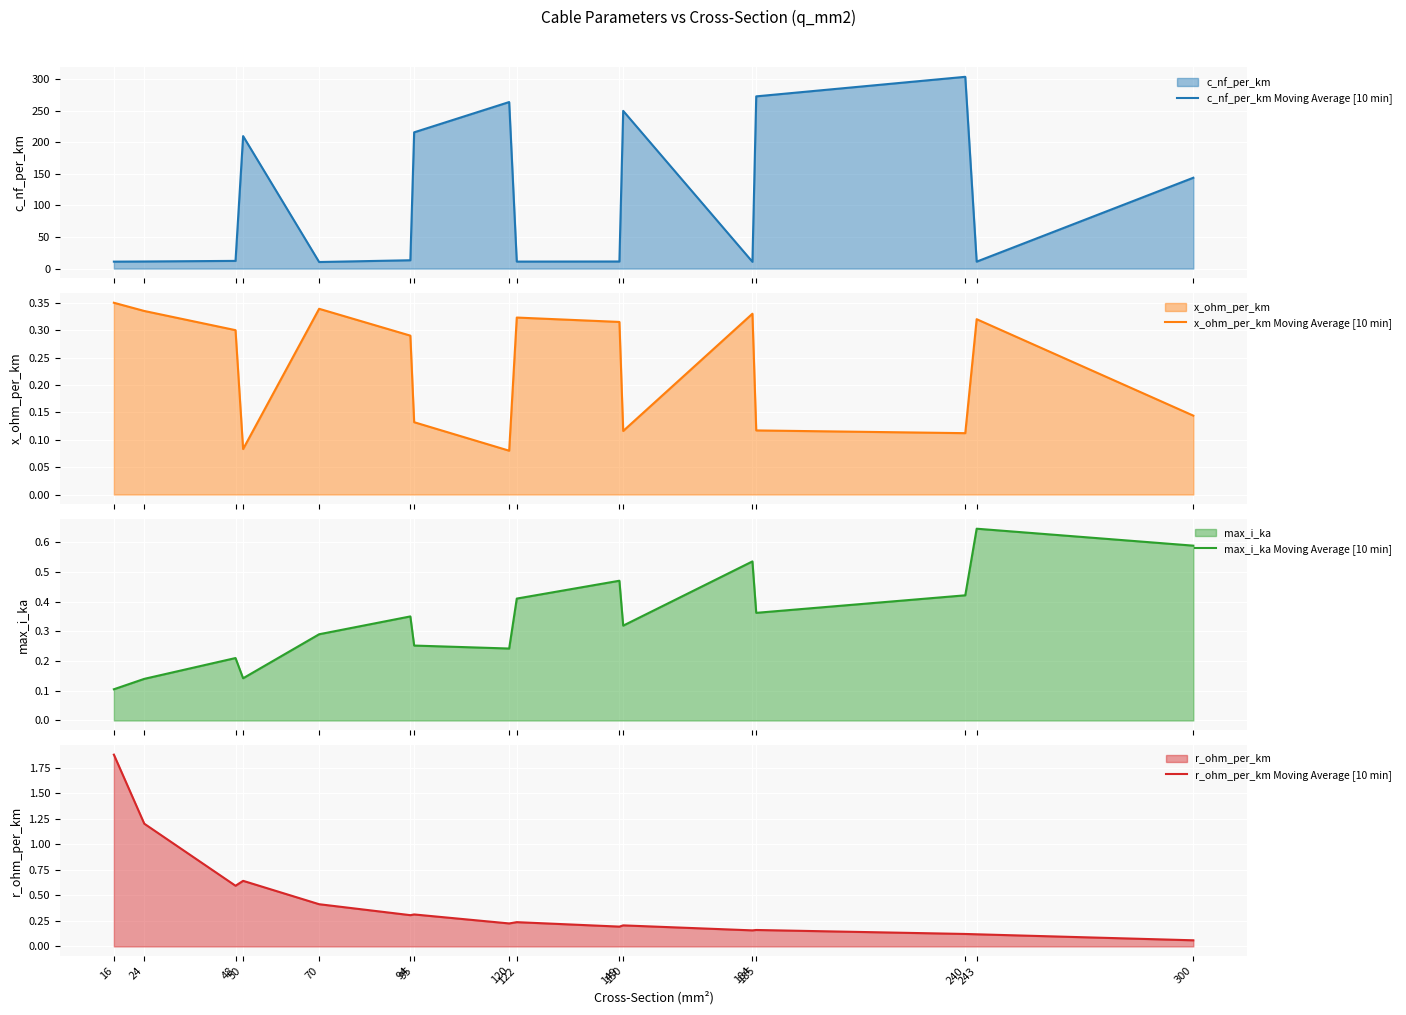

The max_i_ka Moving Average [10 min] series shows 0.5 at 149. True or false?

True